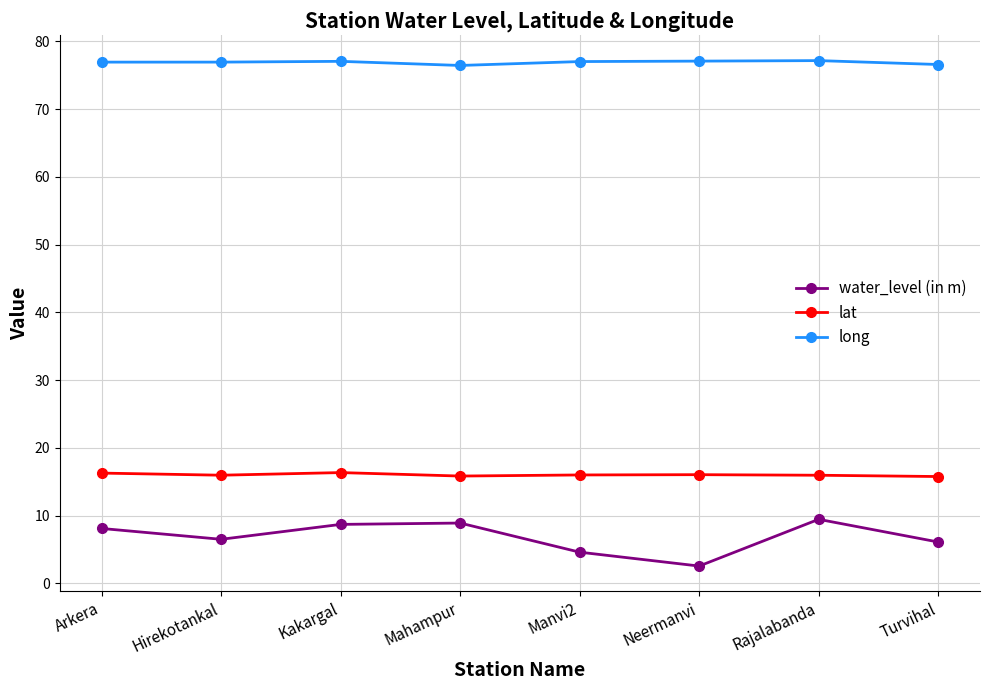

The water_level (in m) series shows 9.4 at Rajalabanda. True or false?

True